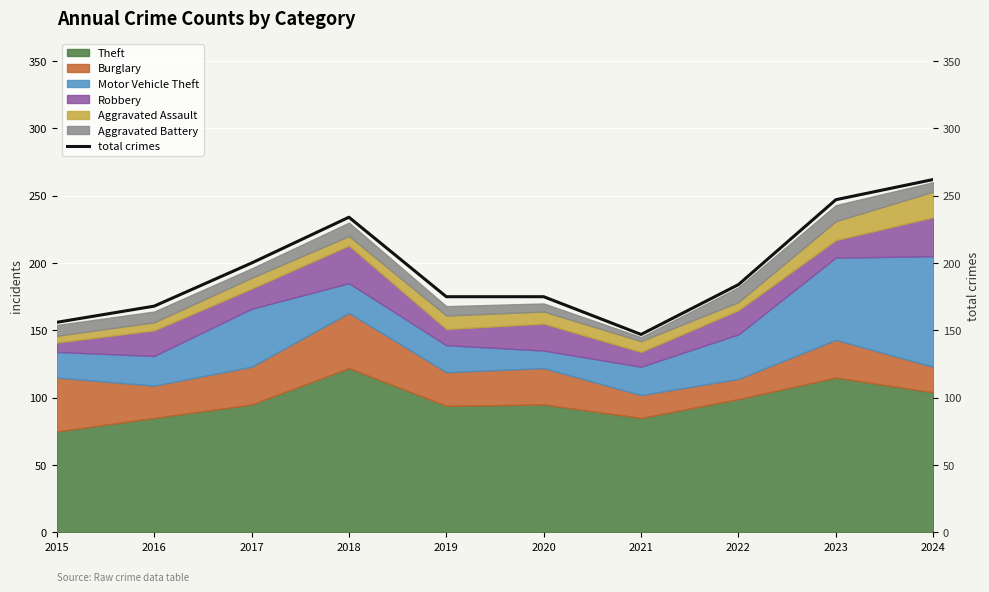

The chart shows a value of 440 at 2023. True or false?

False